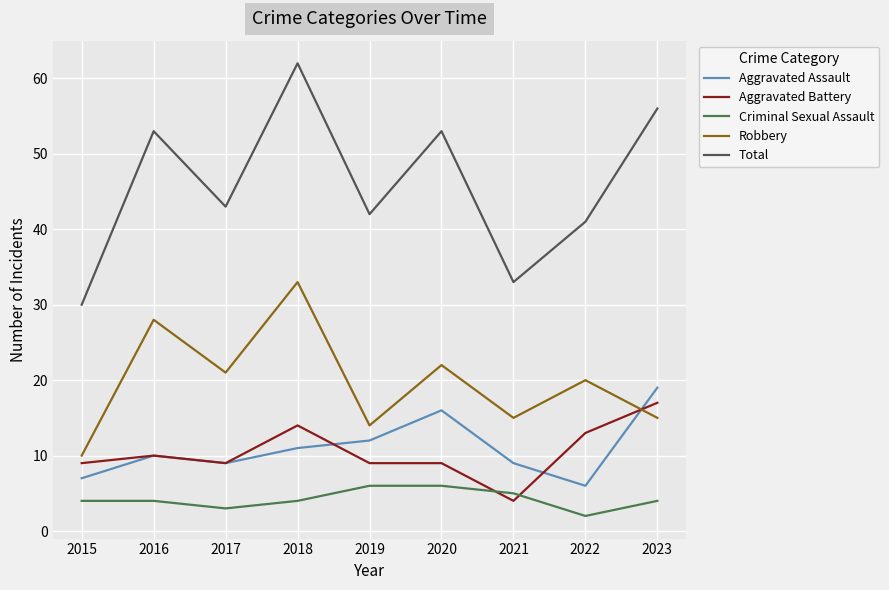

True or false: Robbery has more than 2 points higher than both neighbors.

True